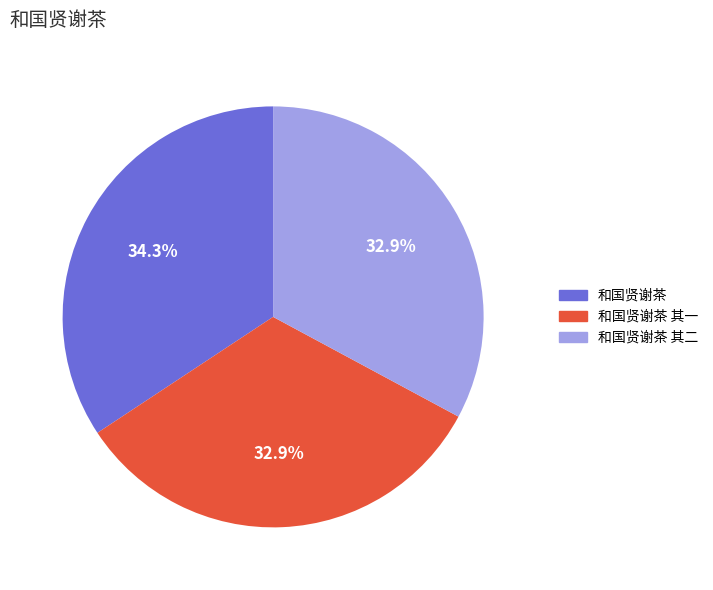

Is there a majority slice in this chart?

No